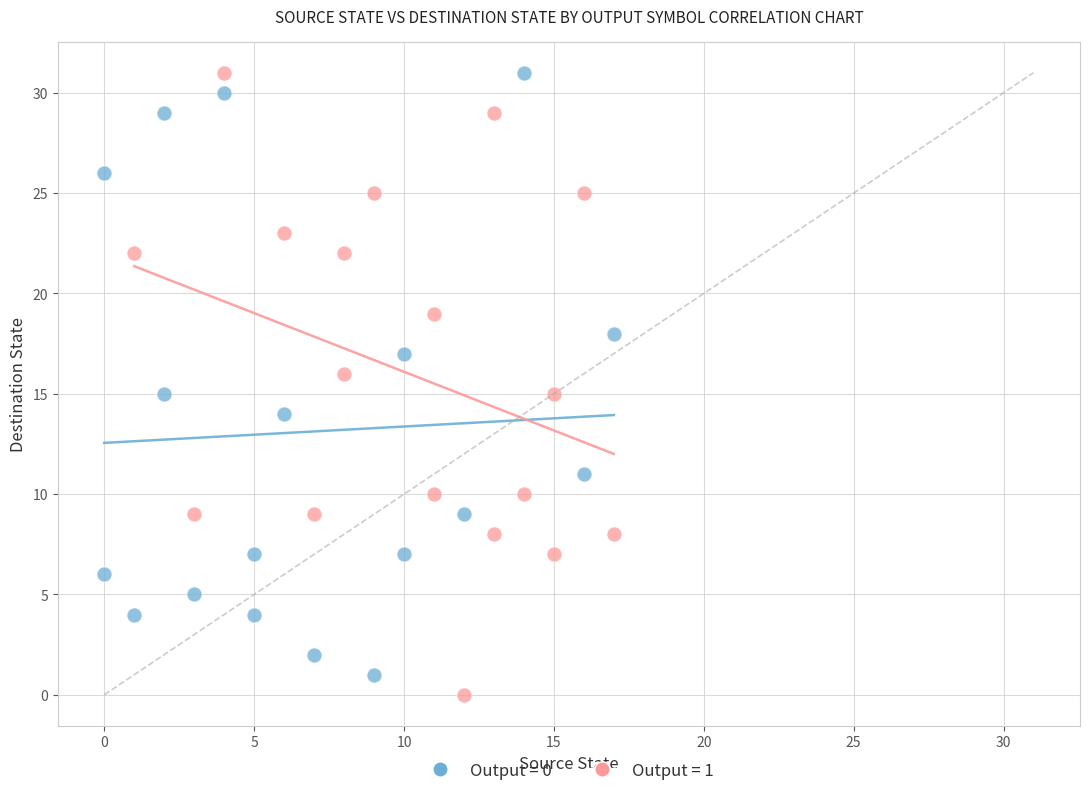

Which series has the largest Y range (max minus min)?

Output = 1